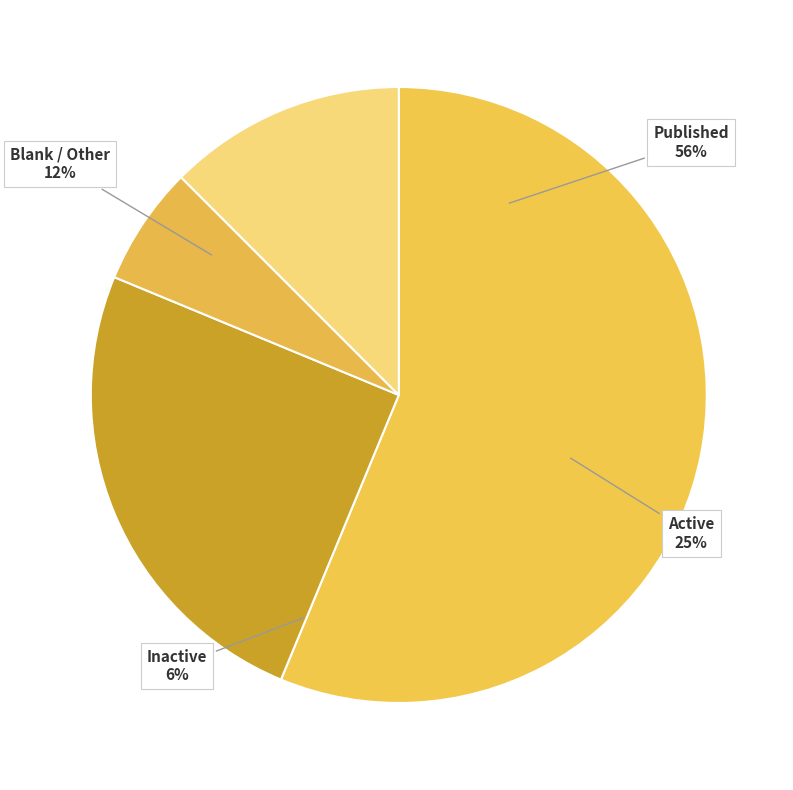

What is the smallest slice in the pie chart?

Inactive